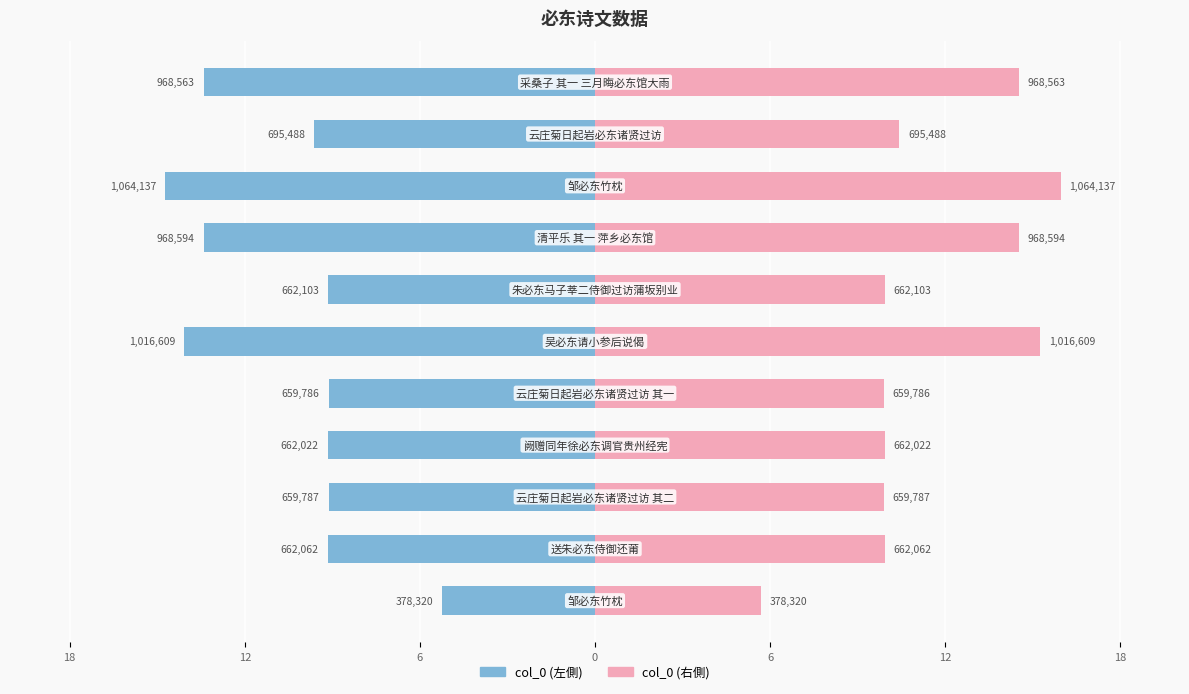

What is the average value of the col_0 (左) series?

-10.3